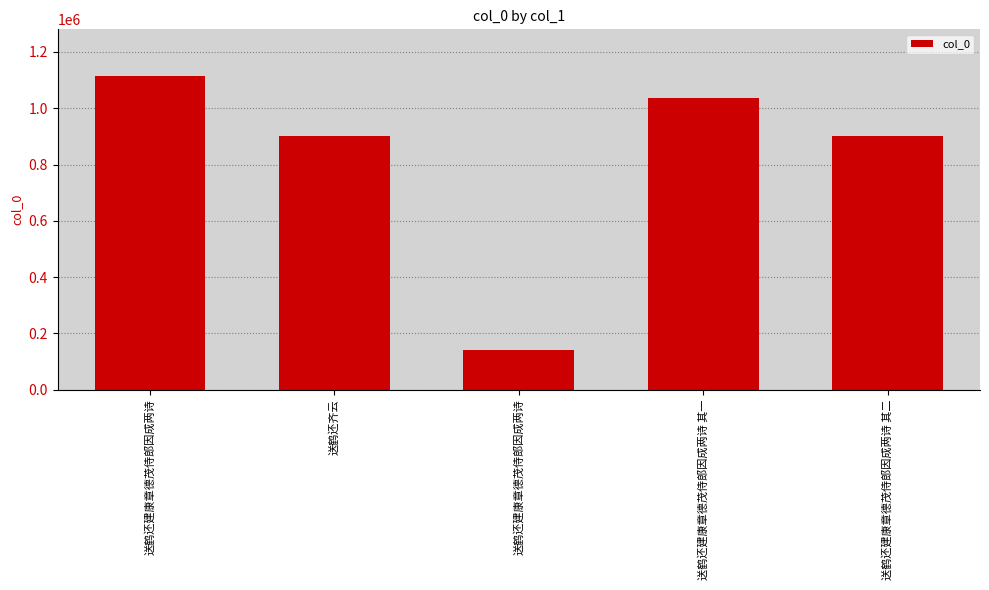

What is the ratio of the value at 送鹤还建康章德茂侍郎因成两诗 to the value at 送鹤还建康章德茂侍郎因成两诗?

0.1